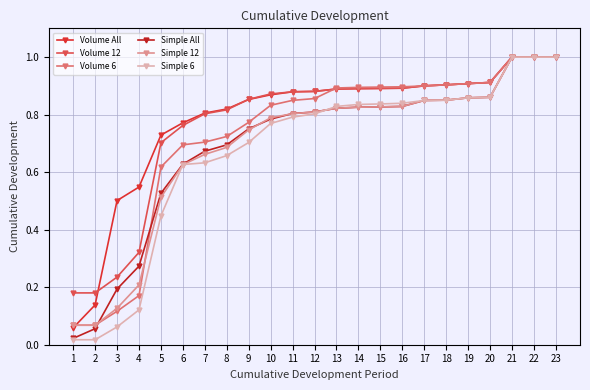

The value of Simple 12 at 15 is 0.8. True or false?

True